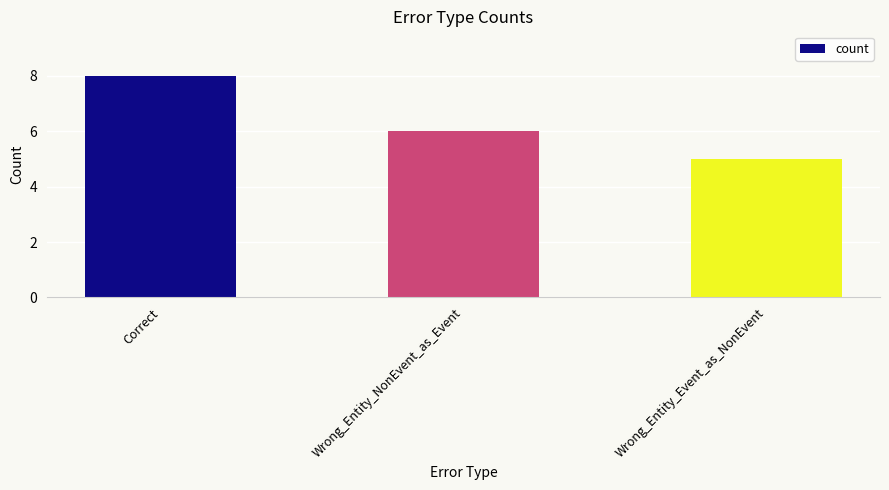

Which has a higher value, Wrong_Entity_NonEvent_as_Event or Correct?

Correct